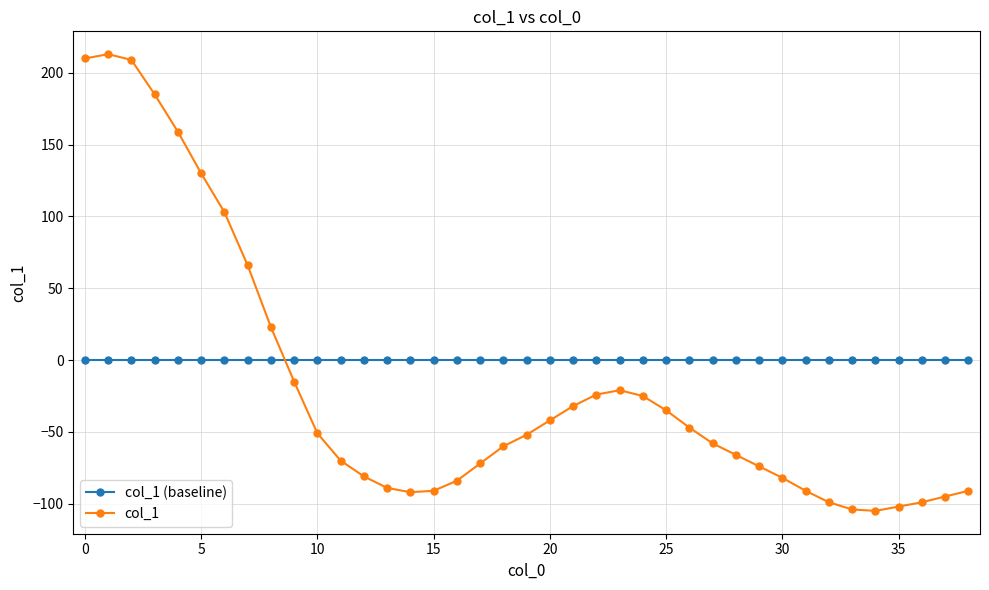

What is the value of the col_1 point at the 35th from the left?

-105